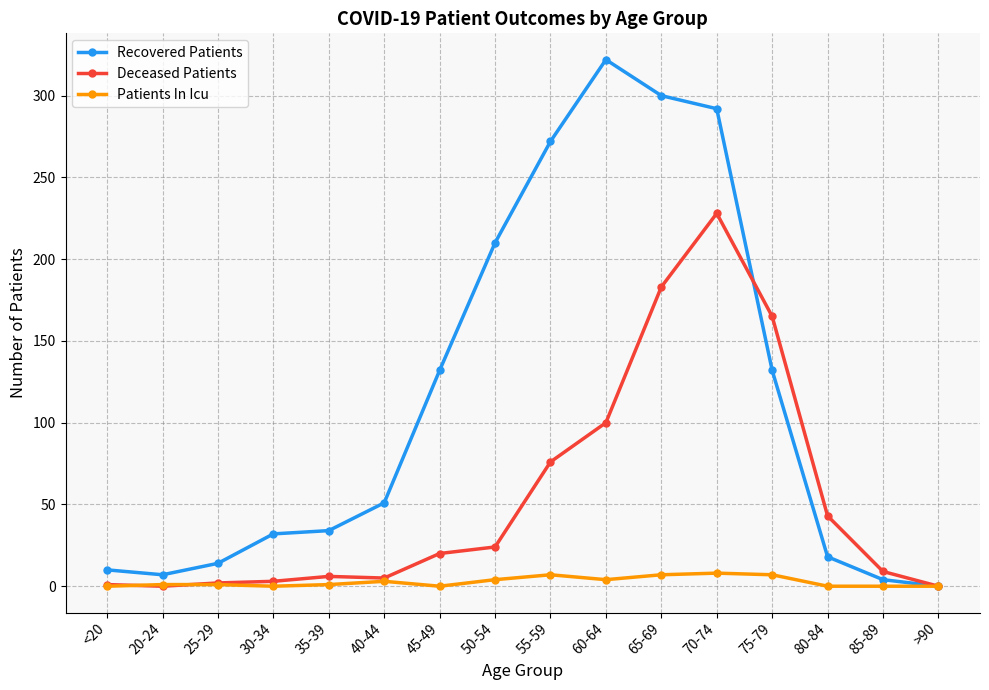

Which series has the largest range (max minus min)?

Recovered Patients